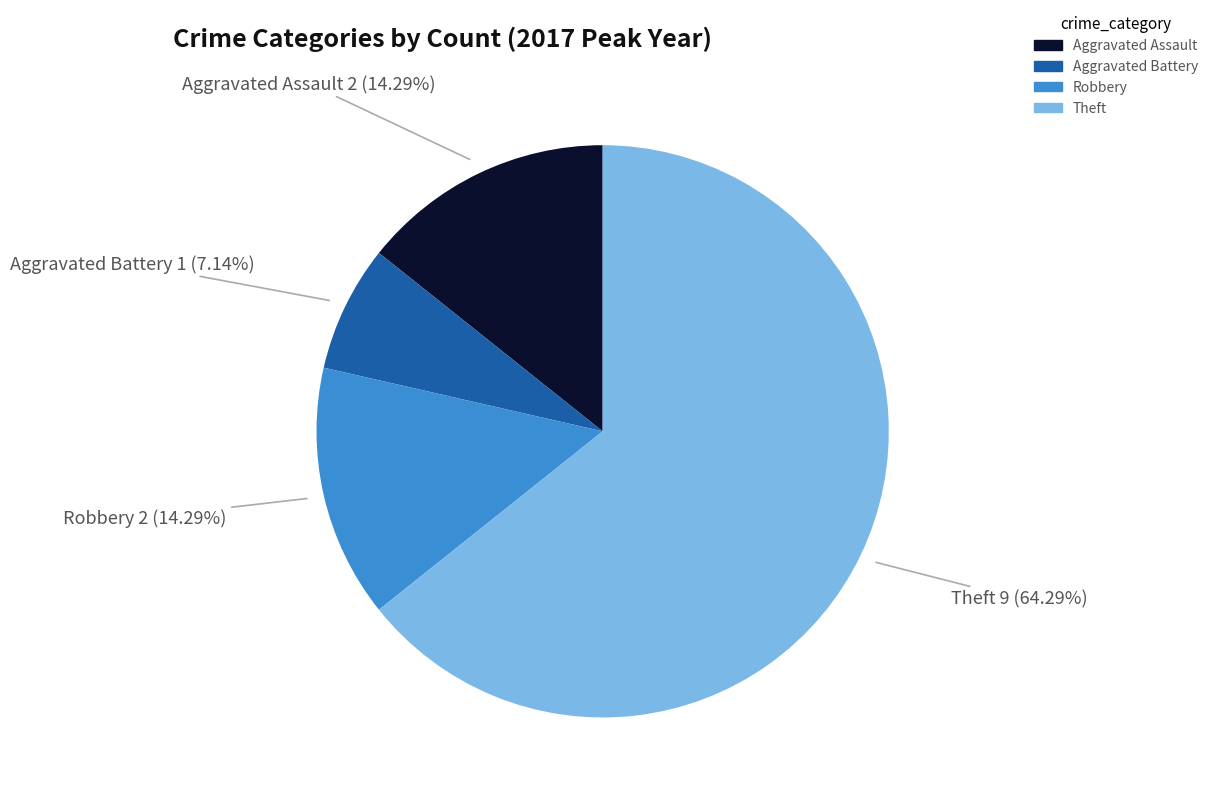

To the nearest percent, what is the average slice percentage?

25%